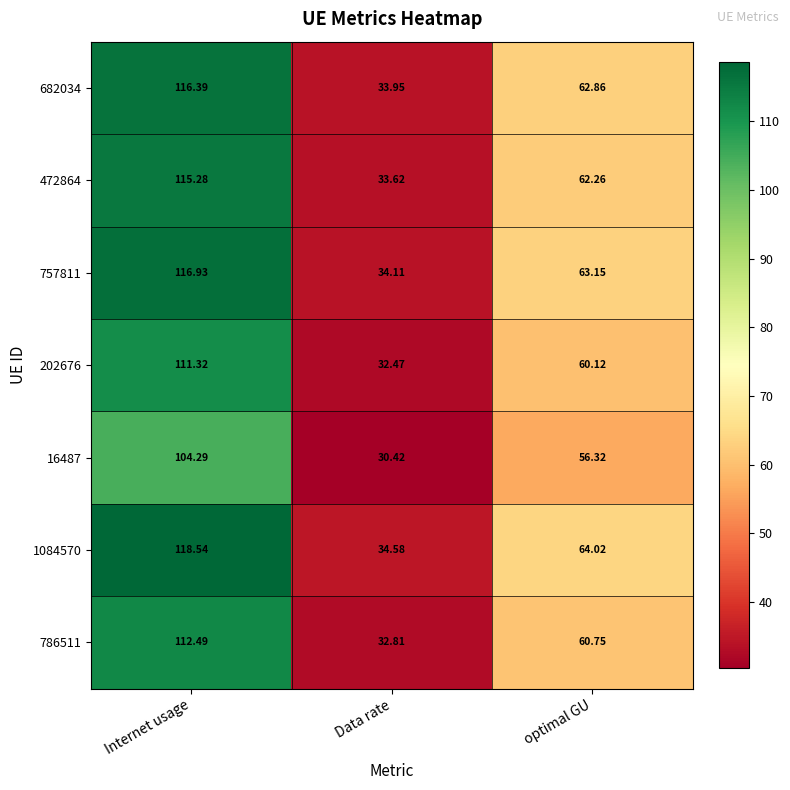

Count the number of categories in the chart.

3